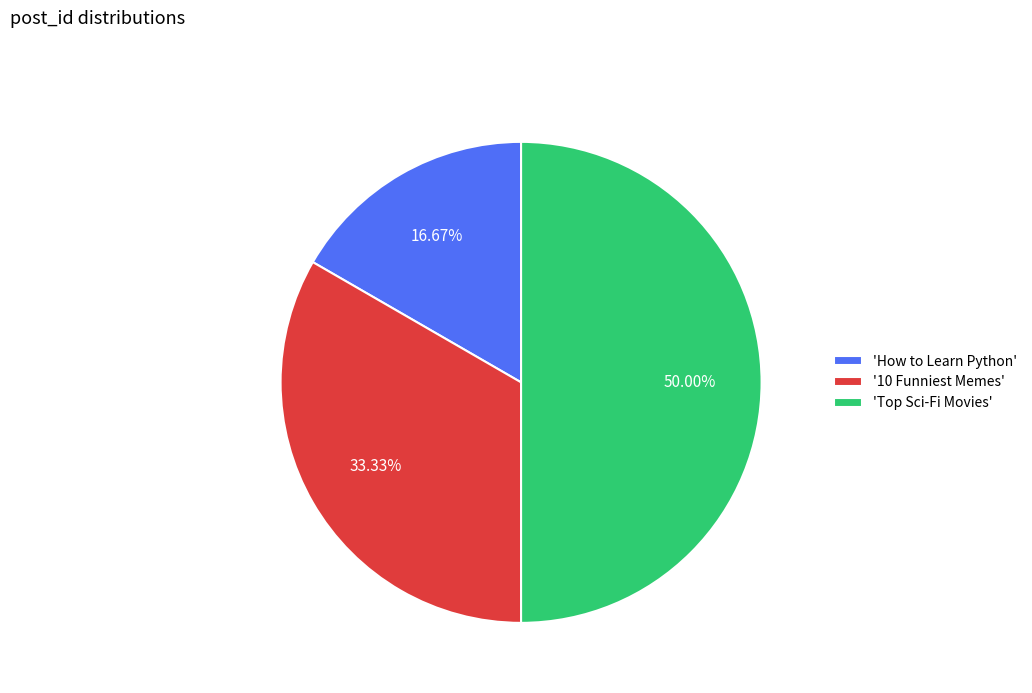

Is '10 Funniest Memes' the majority of the pie?

No